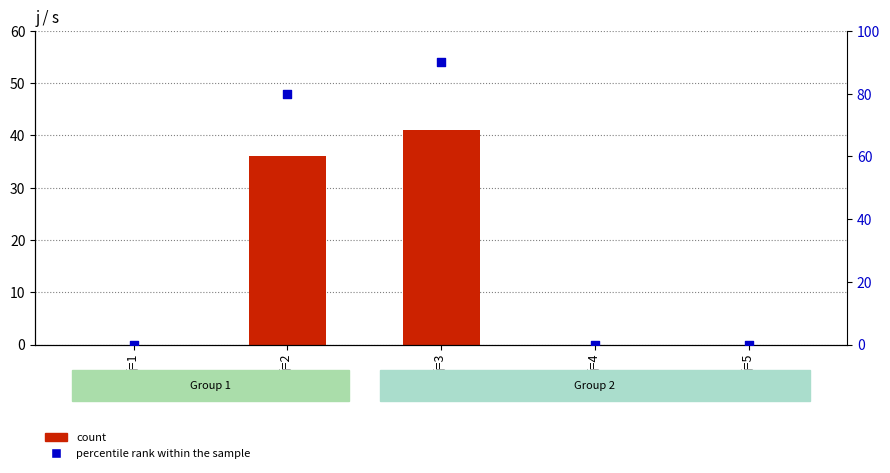

Which series reaches the maximum Y coordinate?

percentile rank within the sample